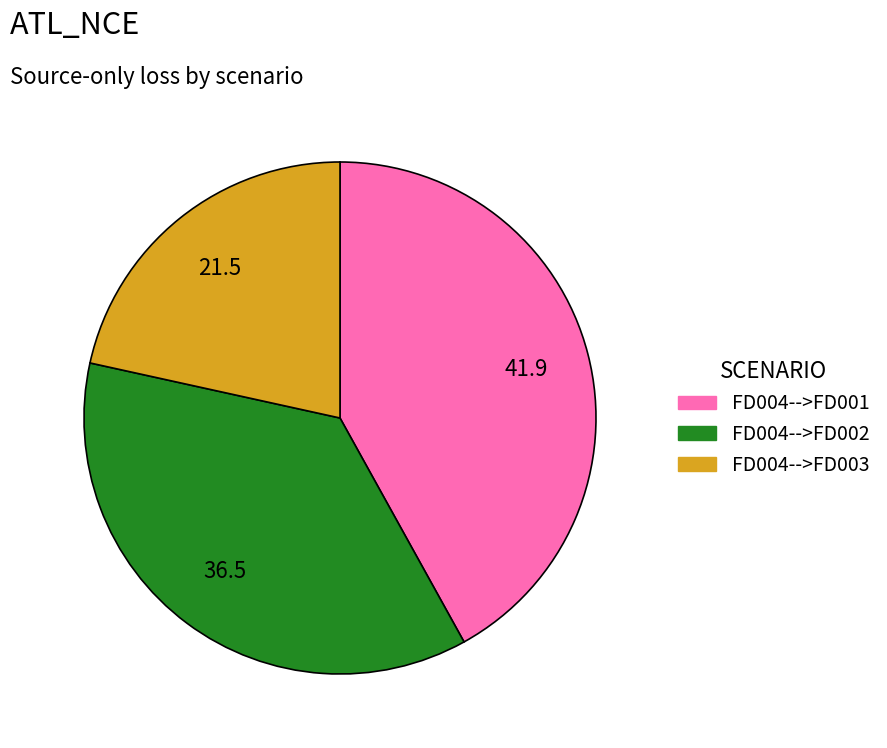

Combined, do FD004-->FD001 and FD004-->FD003 account for over 50%?

Yes